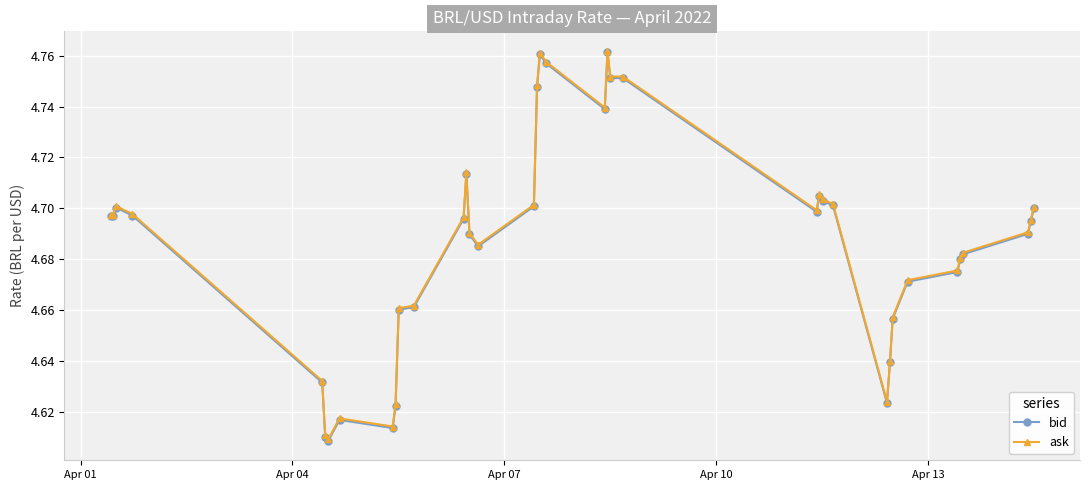

True or false: ask and bid cross at least once.

False